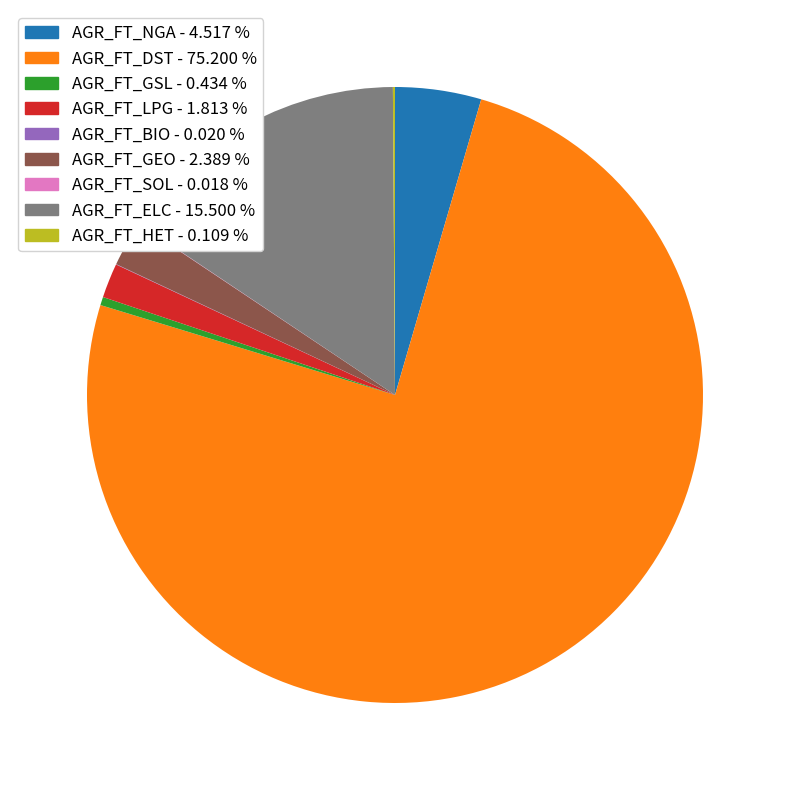

Which slice is the largest?

AGR_FT_DST